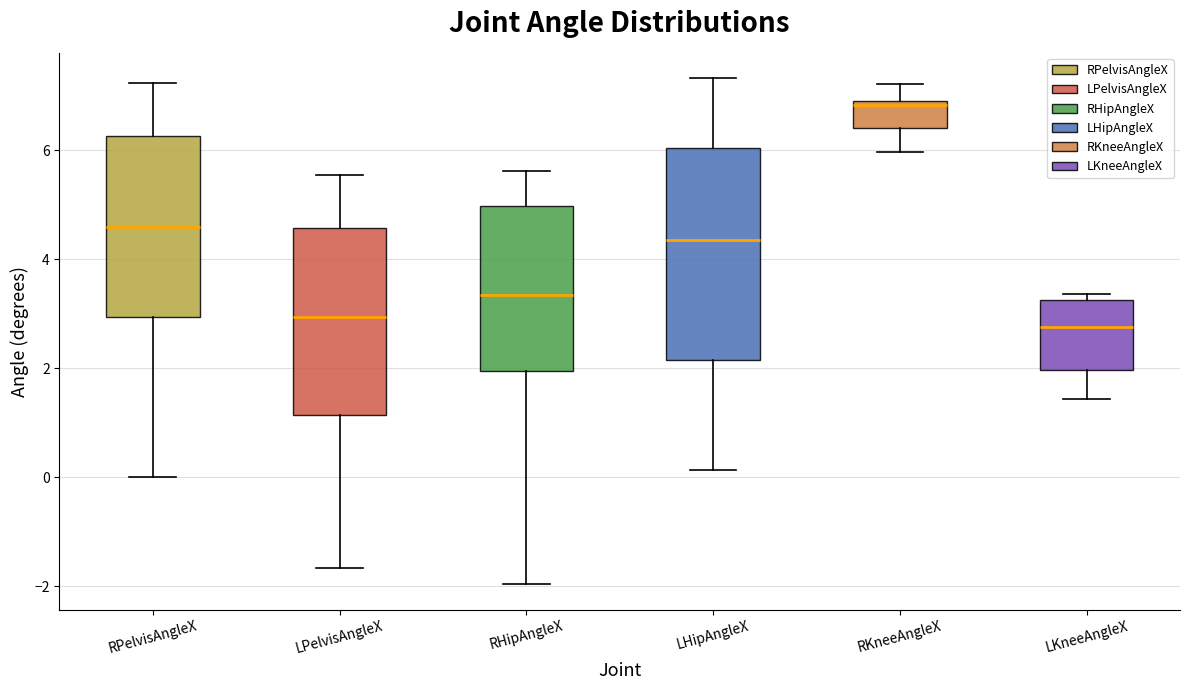

Reading left to right, read every box against the y-axis: the position of its median line, the range the box covers, and the ends of its whiskers. The values are not printed on the chart, so give them approximately, as read against the axis.

RPelvisAngleX: median 4.6, box 3.0 to 6.2, whiskers 0.0 to 7.2
LPelvisAngleX: median 3.0, box 1.2 to 4.6, whiskers -1.6 to 5.6
RHipAngleX: median 3.4, box 2.0 to 5.0, whiskers -2.0 to 5.6
LHipAngleX: median 4.4, box 2.2 to 6.0, whiskers 0.2 to 7.4
RKneeAngleX: median 6.8, box 6.4 to 7.0, whiskers 6.0 to 7.2
LKneeAngleX: median 2.8, box 2.0 to 3.2, whiskers 1.4 to 3.4